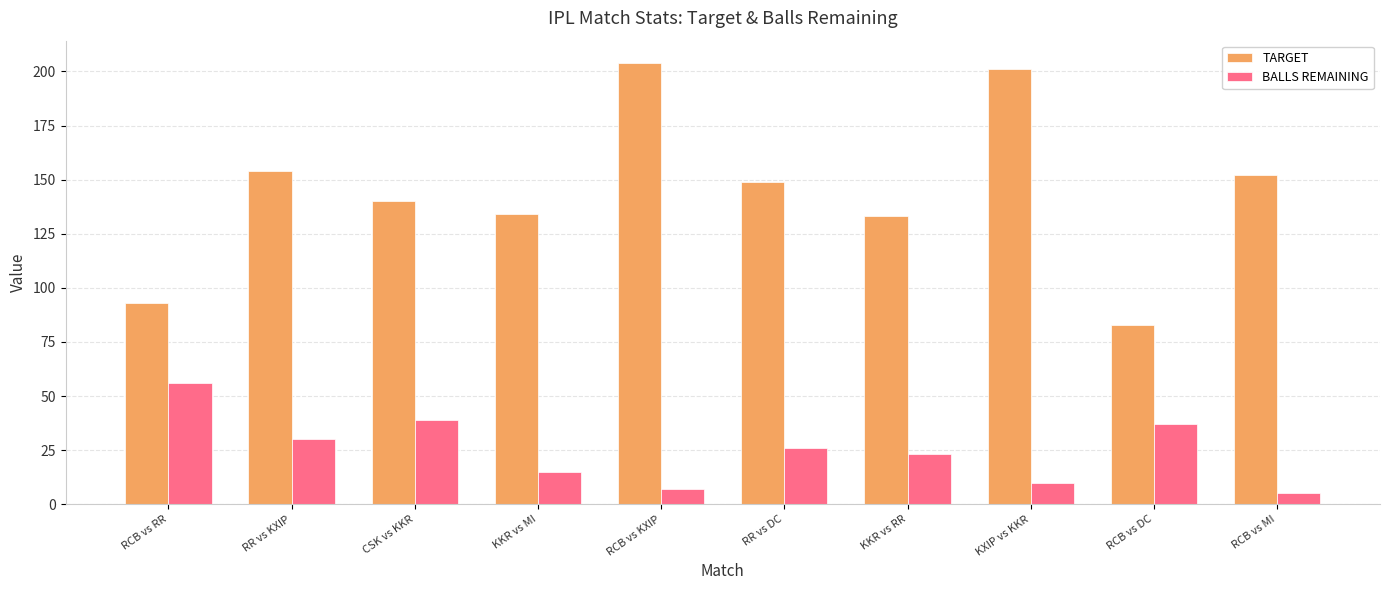

What is the spread (max minus min) of values at KKR vs MI?

119